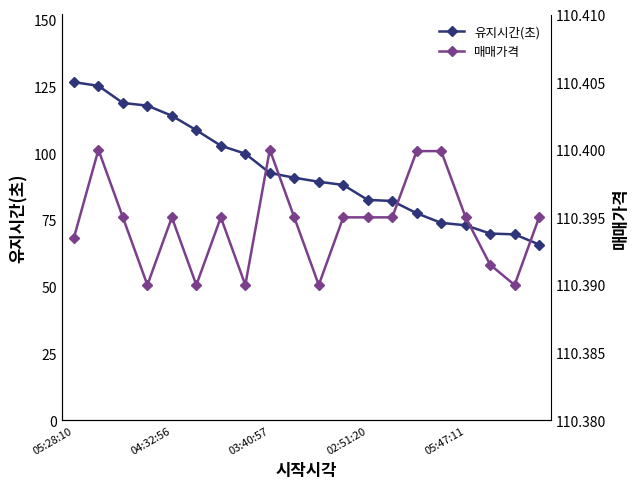

The 유지시간(초) series shows 114.0 at 04:32:56. True or false?

True